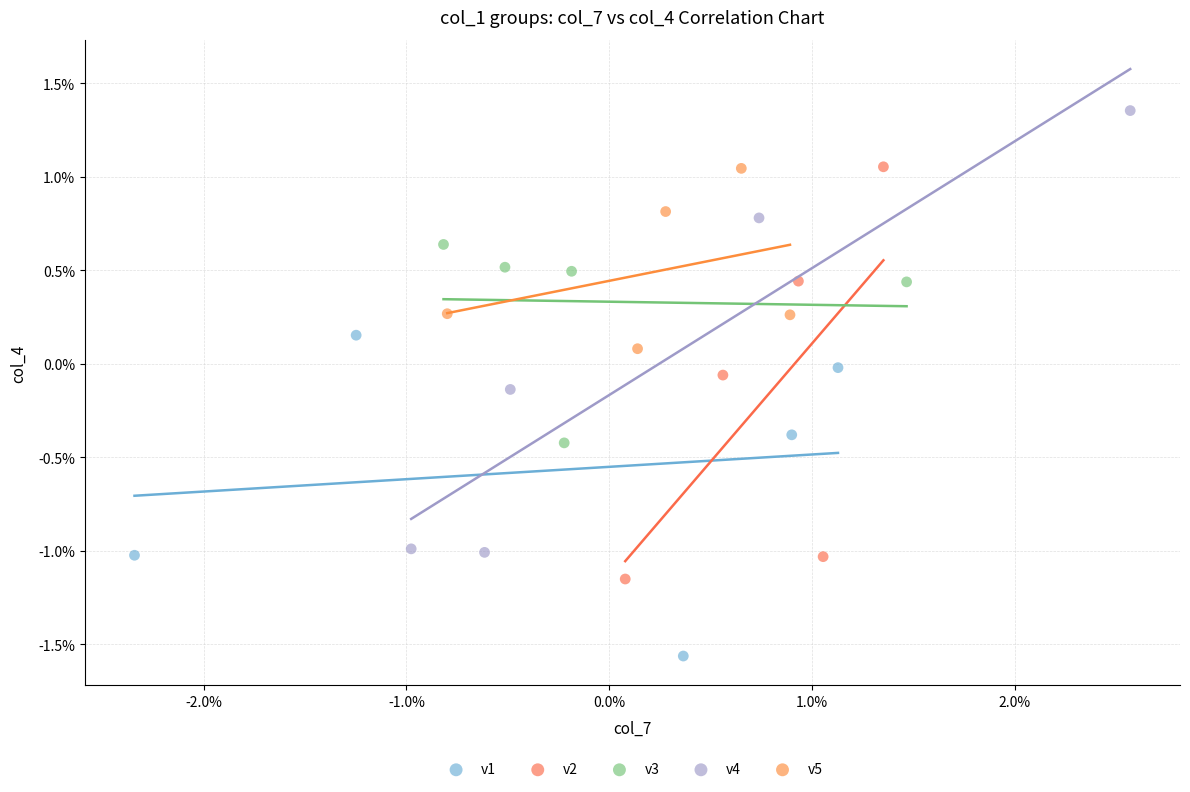

What are all the series names shown in the legend?

v1, v2, v3, v4, v5